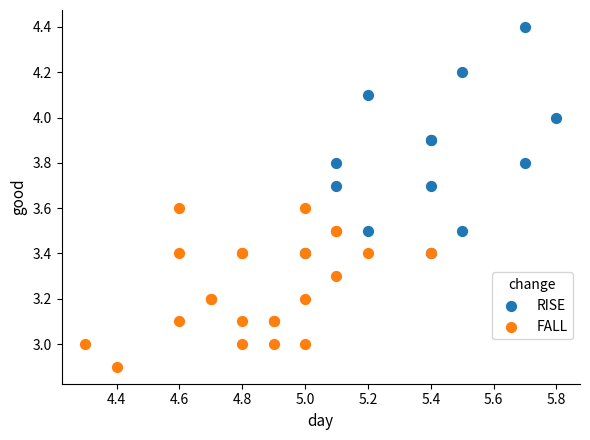

Which series has the widest spread of Y values?

RISE